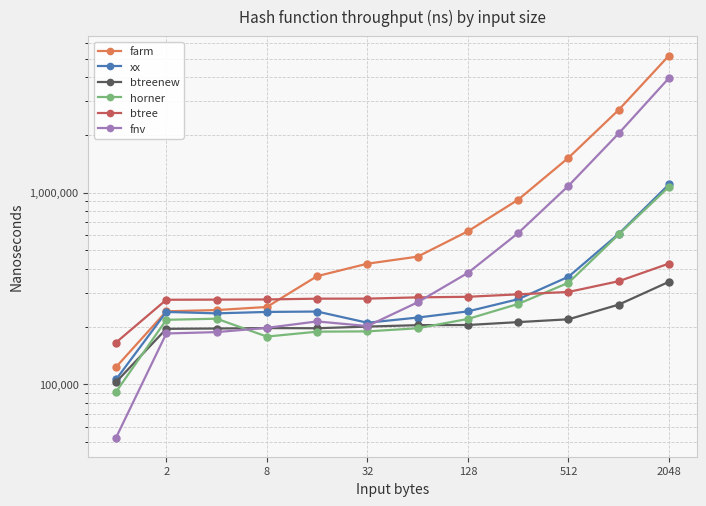

What are all the series names shown in the legend?

farm, xx, btreenew, horner, btree, fnv